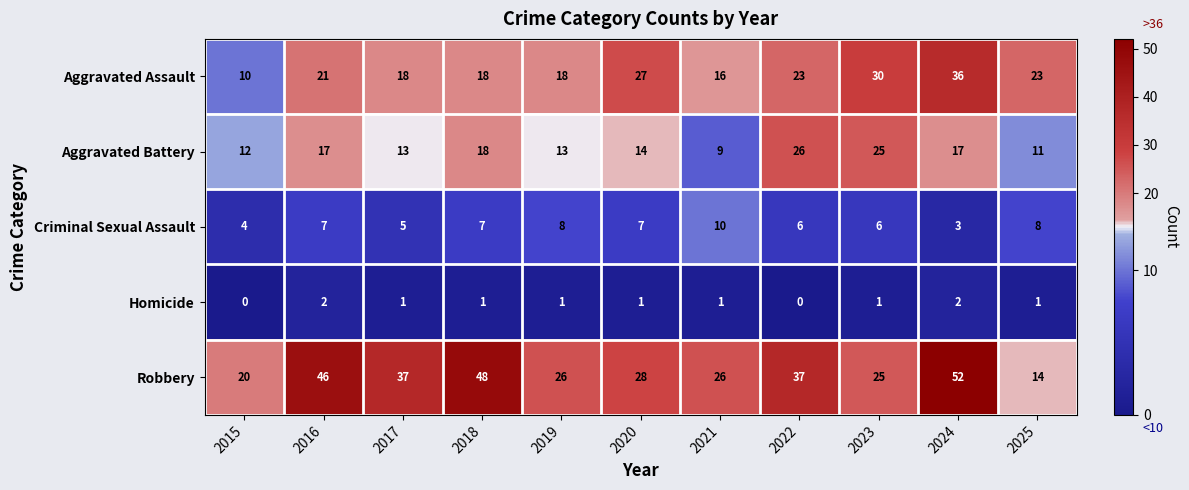

Is it true that Aggravated Assault equals 18 at 2019?

True